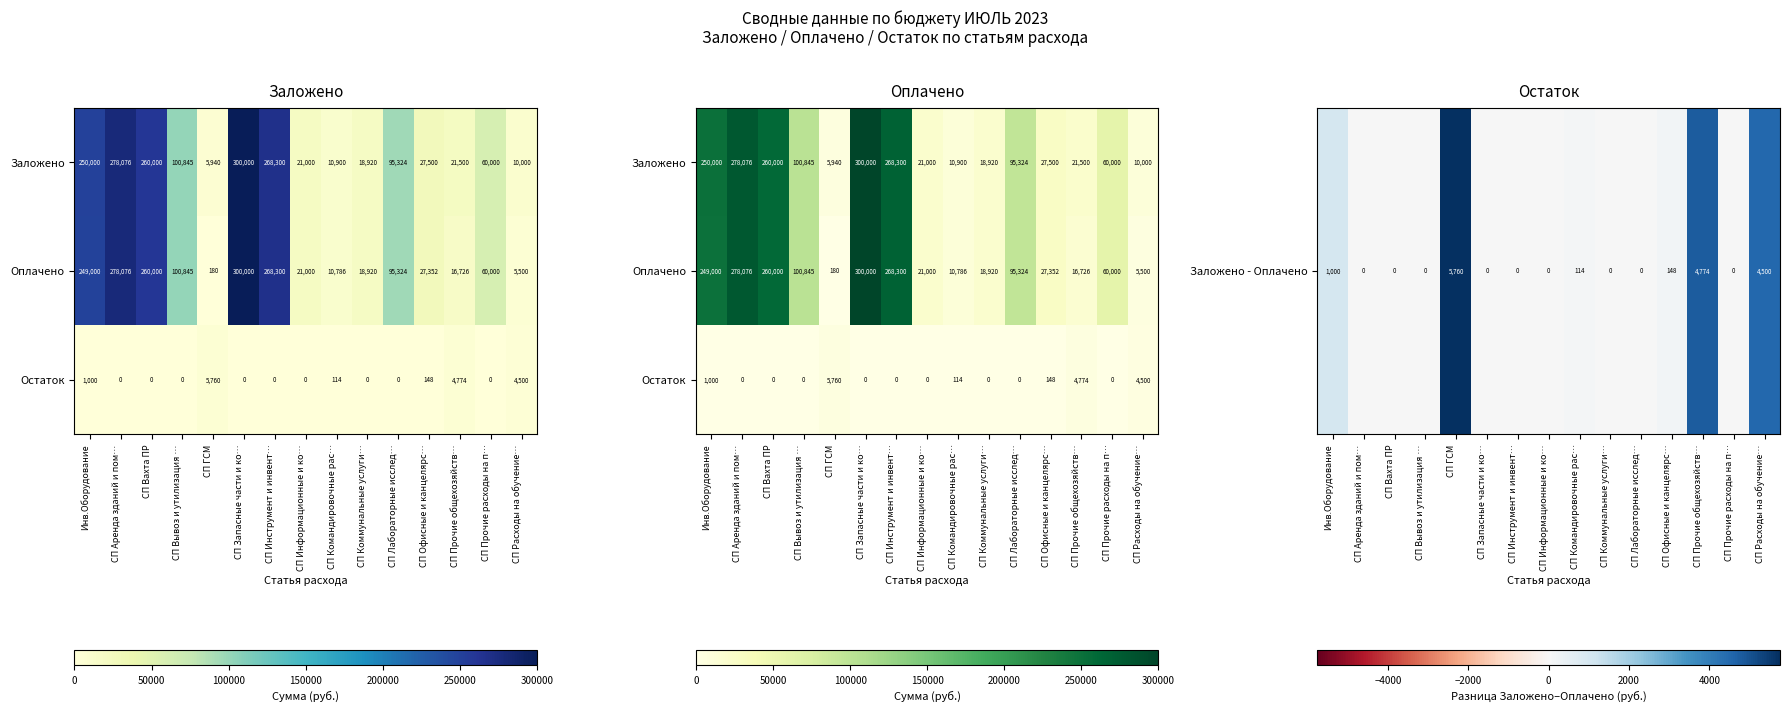

What is the sum of all Оплачено values?

1712008.5